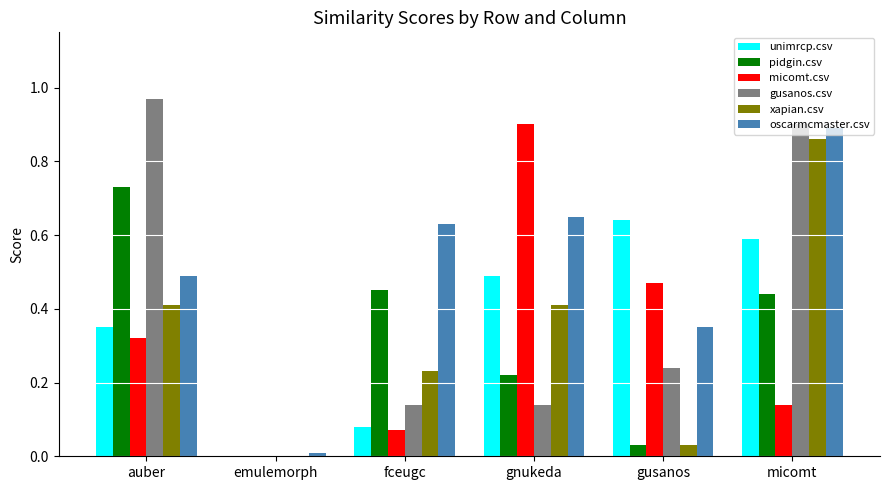

Between gusanos and micomt, which series saw the biggest shift?

xapian.csv